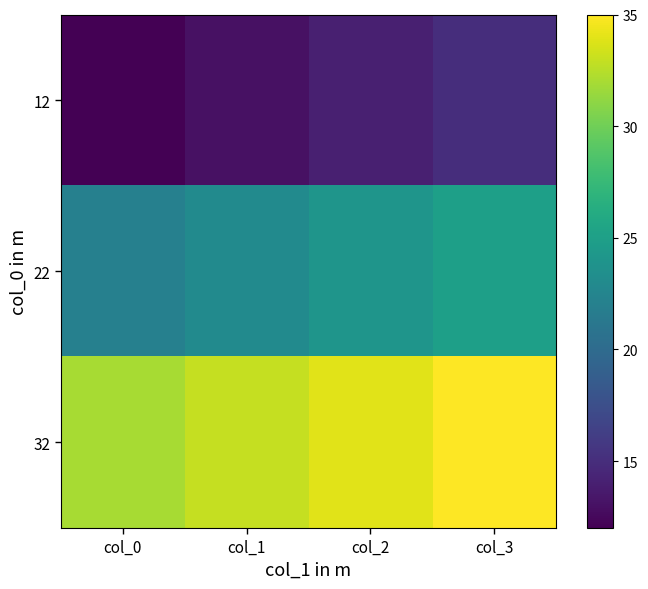

Reading left to right, list all the values displayed in this chart.

12: col_0=12	col_1=13	col_2=14	col_3=15
22: col_0=22	col_1=23	col_2=24	col_3=25
32: col_0=32	col_1=33	col_2=34	col_3=35